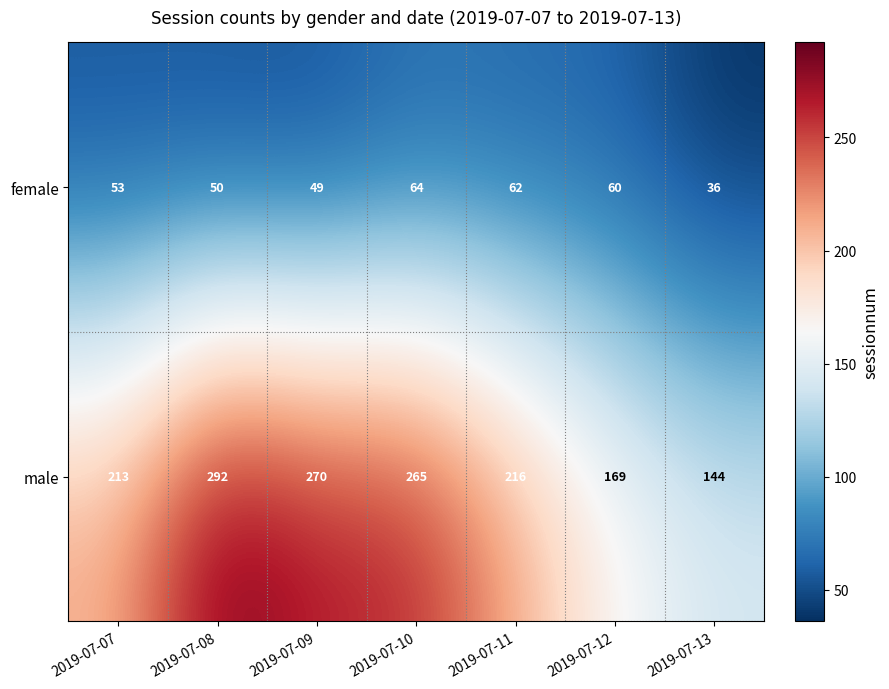

Rank the series by their maximum value, from lowest to highest.

female, male